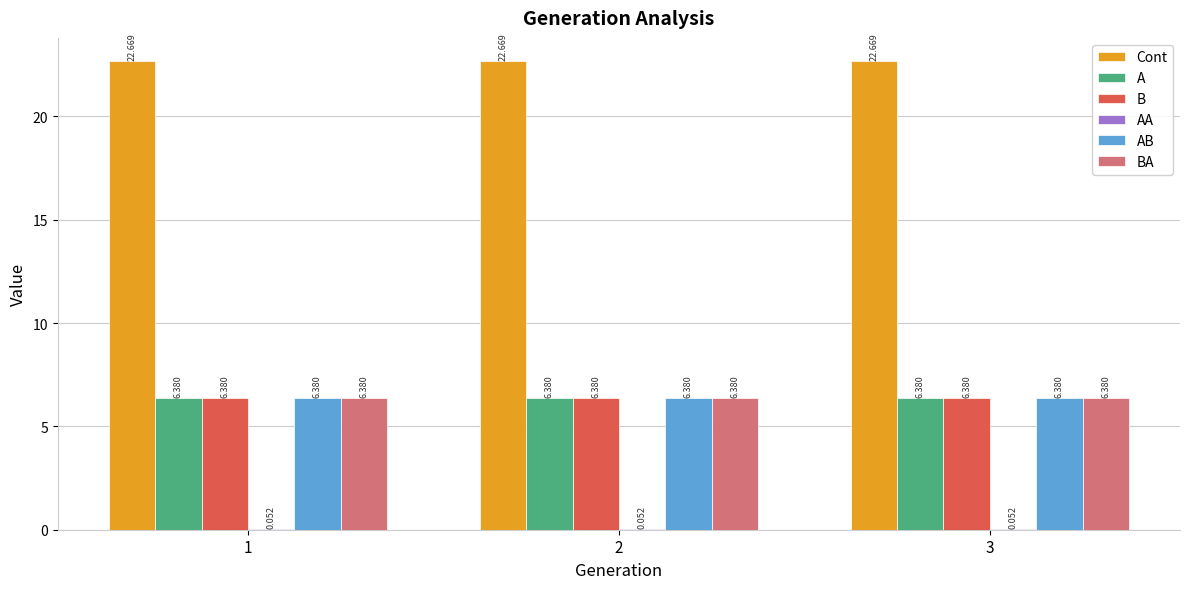

Which series has the largest total across all categories?

Cont